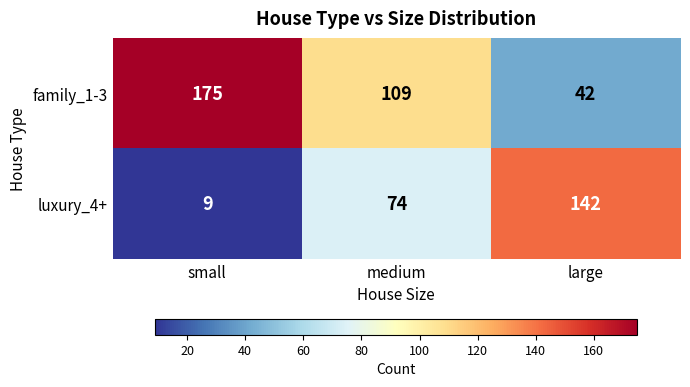

What is the spread (max minus min) of values at medium?

35